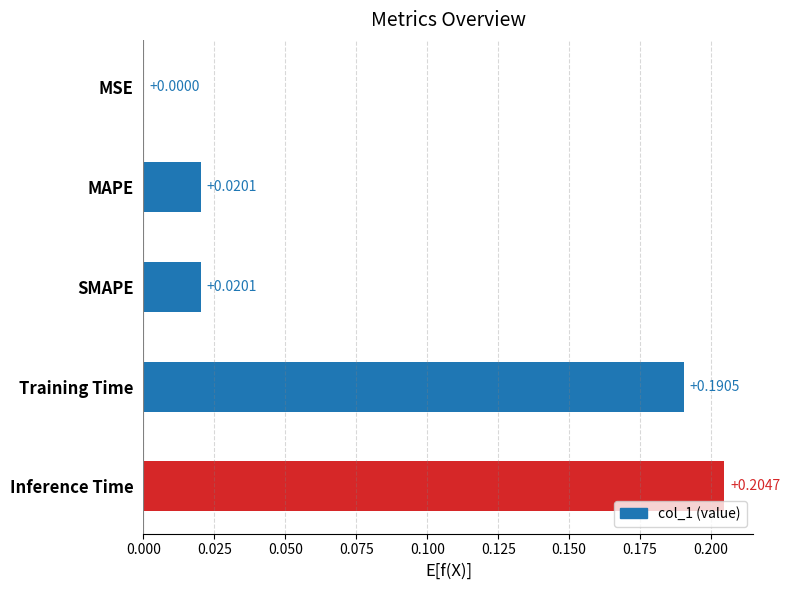

Between MSE and Training Time, which is larger?

Training Time